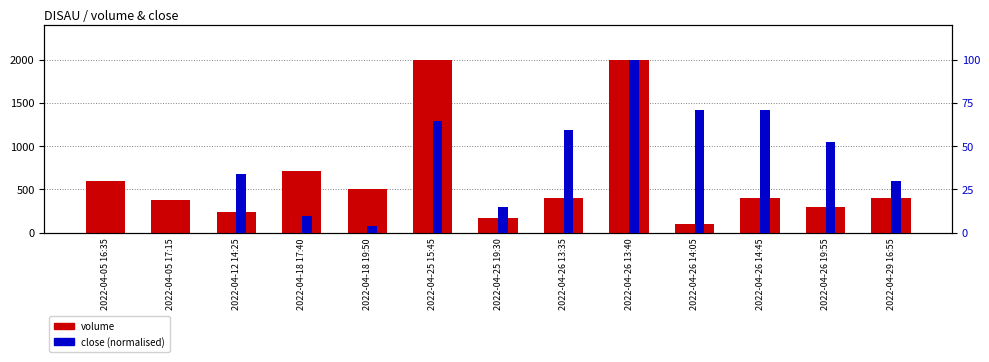

Reading left to right, list all the values displayed in this chart.

volume: 600.0	375.0	235.0	710.0	500.0	2000.0	165.0	400.0	2000.0	100.0	400.0	300.0	399.0
close (normalised): 0.0	0.0	33.7	9.4	3.7	64.8	14.9	59.1	100.0	70.8	70.8	52.2	29.8